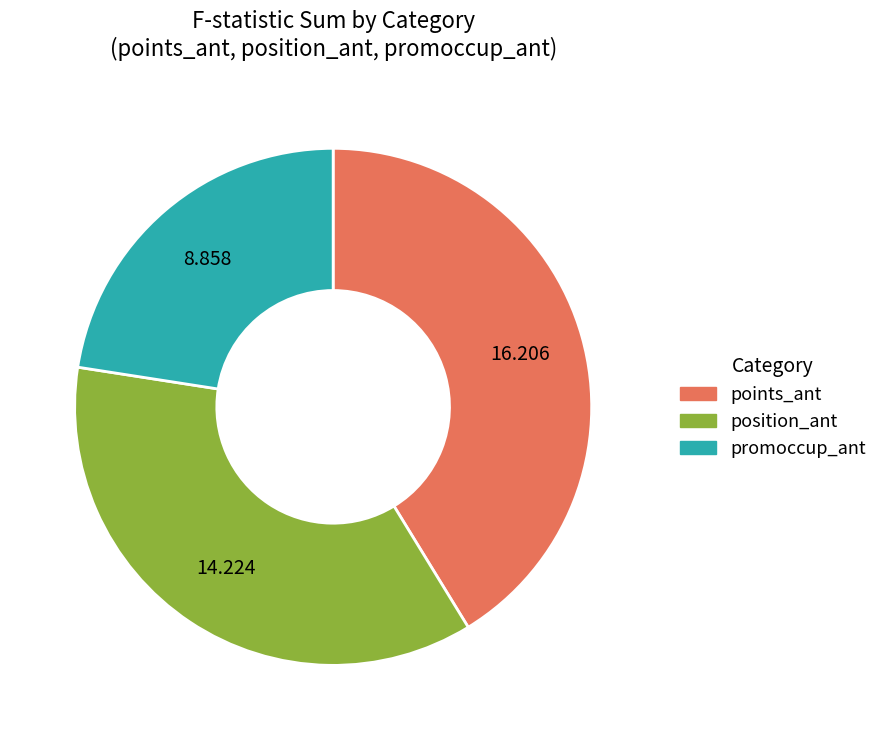

Rank the categories by value from highest to lowest.

points_ant, position_ant, promoccup_ant